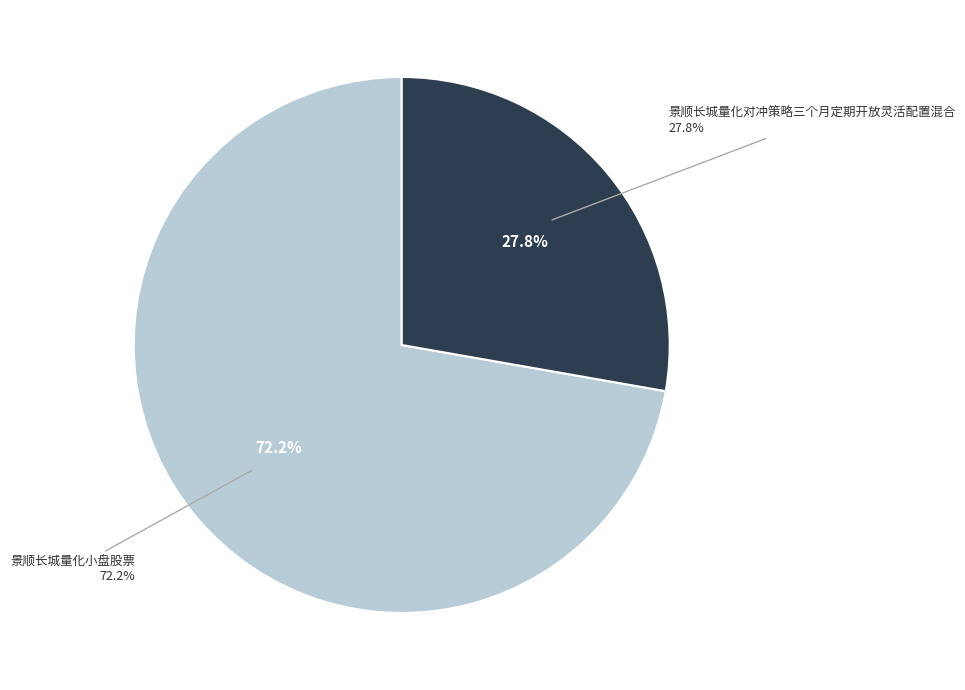

Is the sum of 景顺长城量化对冲策略三个月定期开放灵活配置混合 and 景顺长城量化小盘股票 greater than half?

Yes